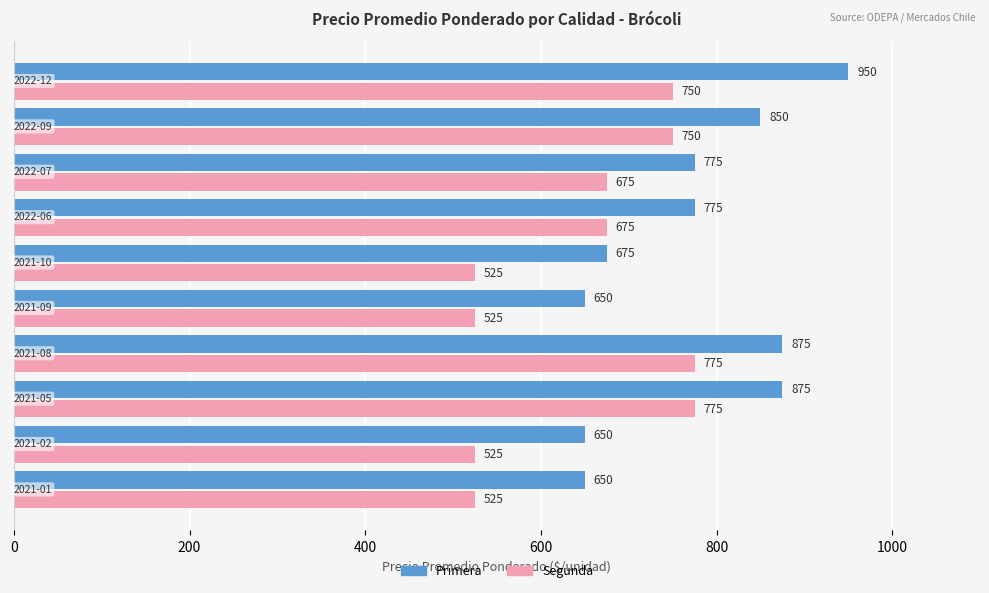

Which series has the largest total across all categories?

Primera